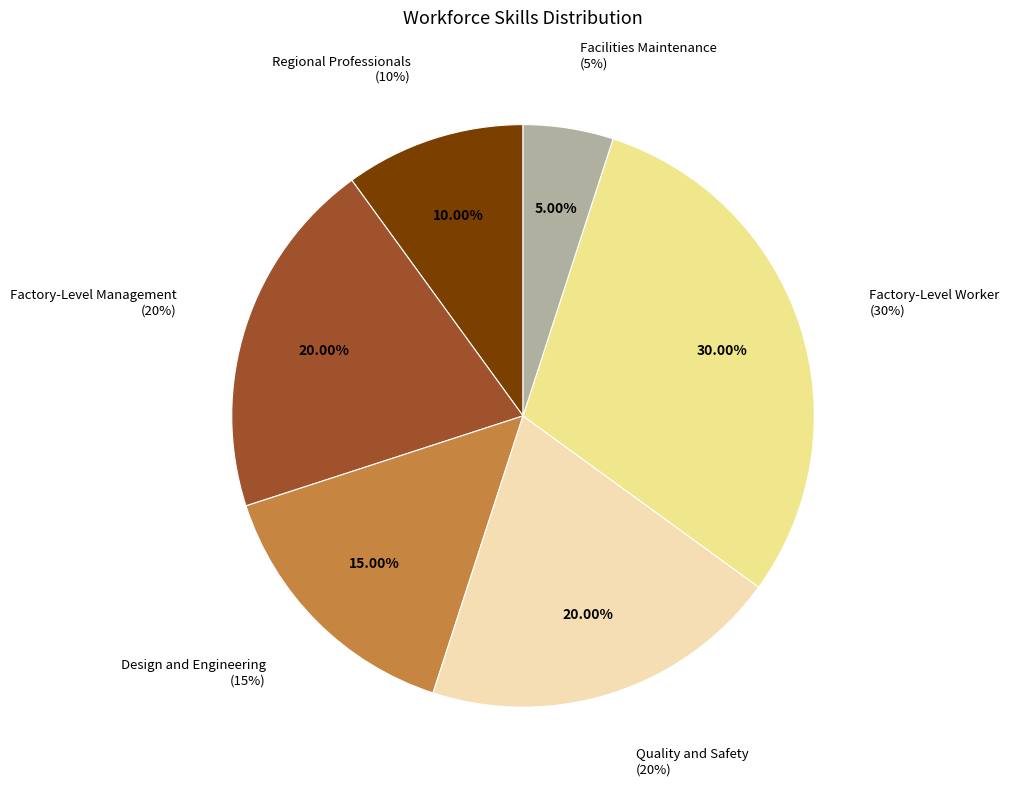

Is there any slice that represents more than half of the pie?

No